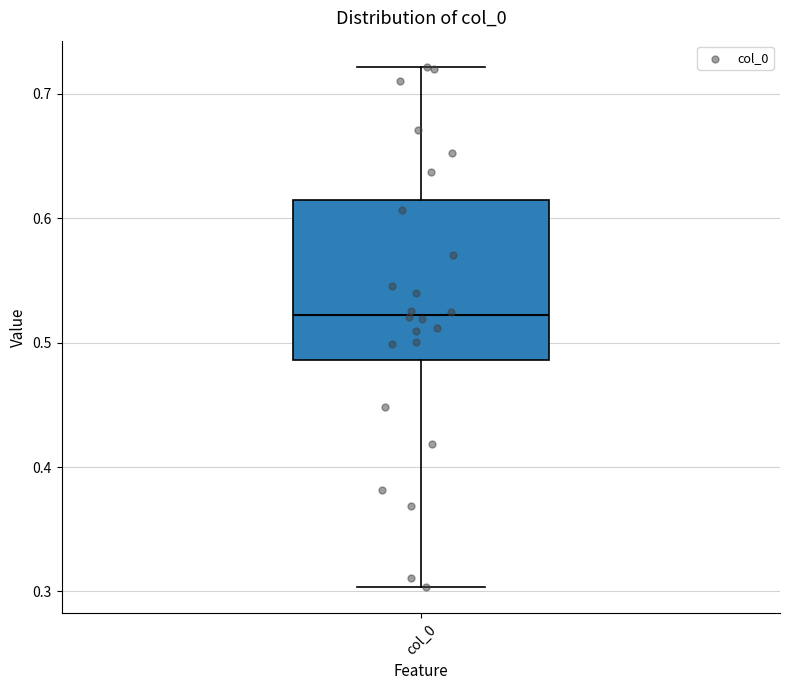

Transcribe this box plot: give where the median line is, the range the box spans, and where the two whiskers end, as read against the y-axis. The values are not printed on the chart, so give them approximately, as read against the axis.

median 0.52, box 0.49 to 0.61, whiskers 0.30 to 0.72